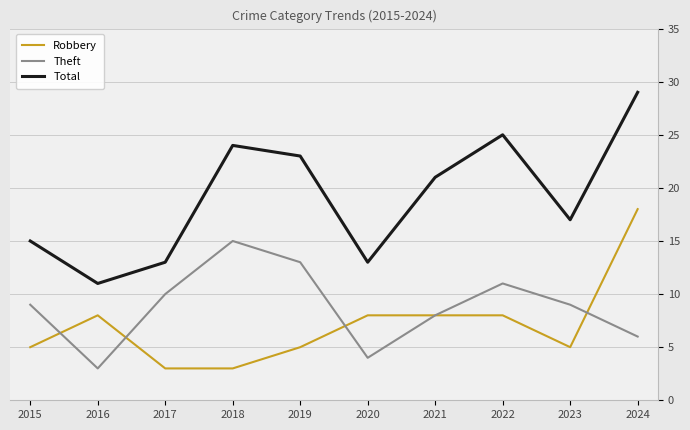

What is the sum of all Total values?

191